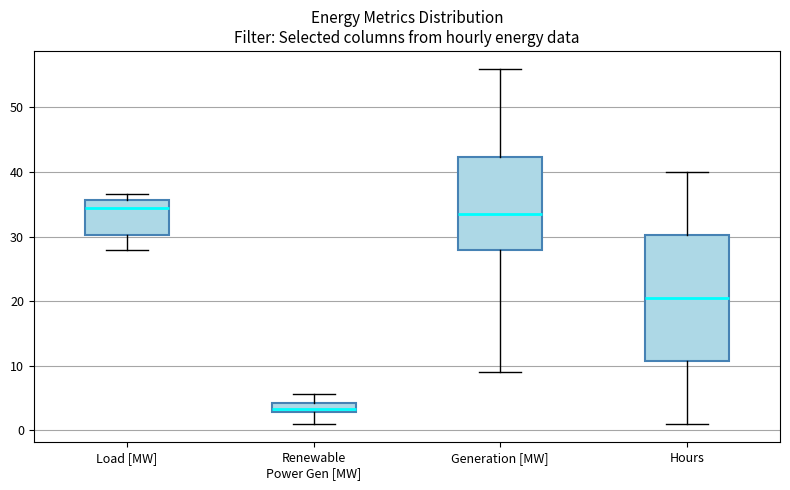

Which box is the tallest, from its lower edge to its upper edge?

Hours